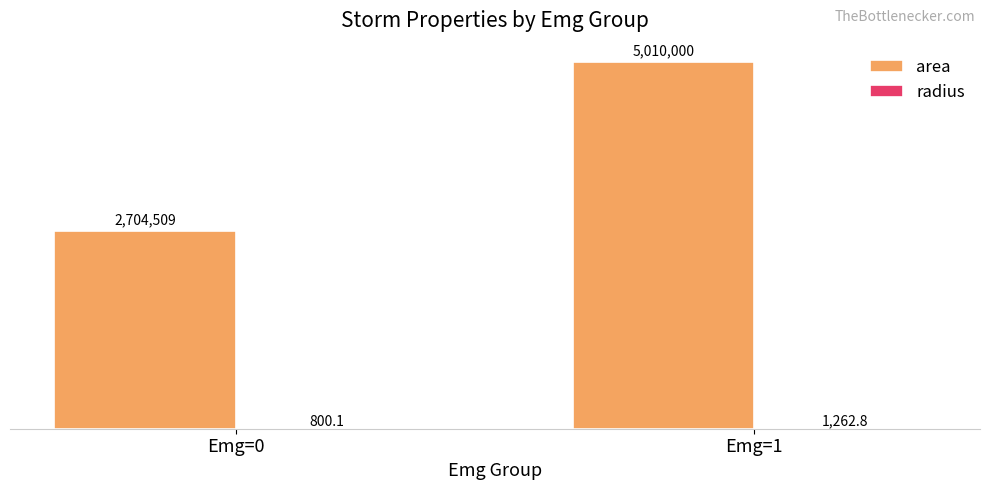

List the labels in order of radius value, smallest first.

Emg=0, Emg=1